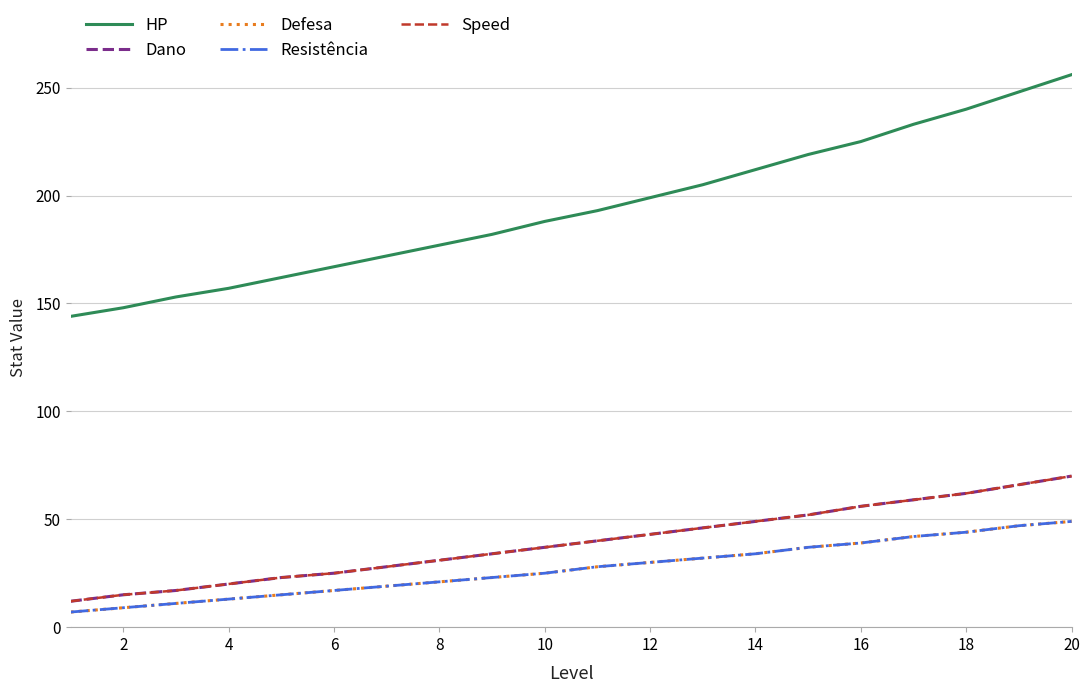

What is the minimum value for Defesa?

7